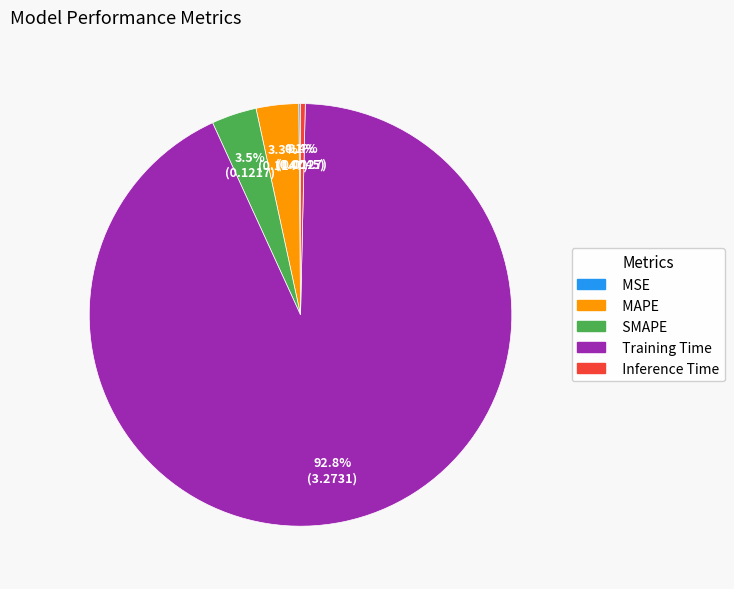

To the nearest percent, what portion does Training Time represent?

93%